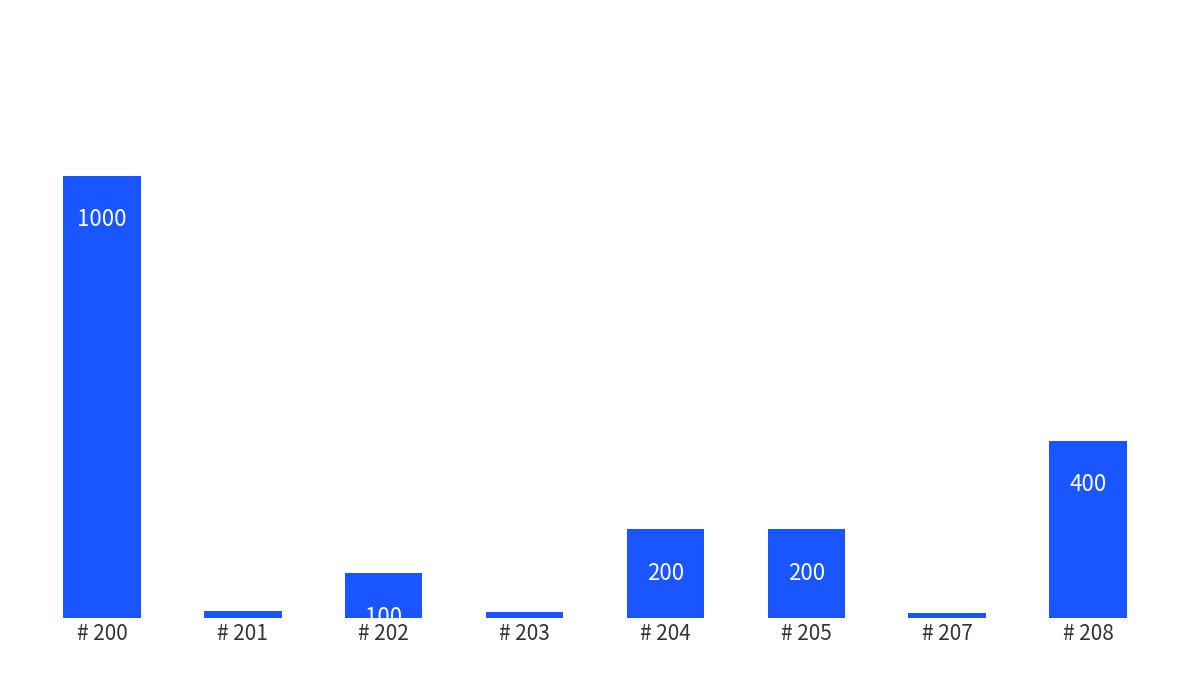

What is the average value?

242